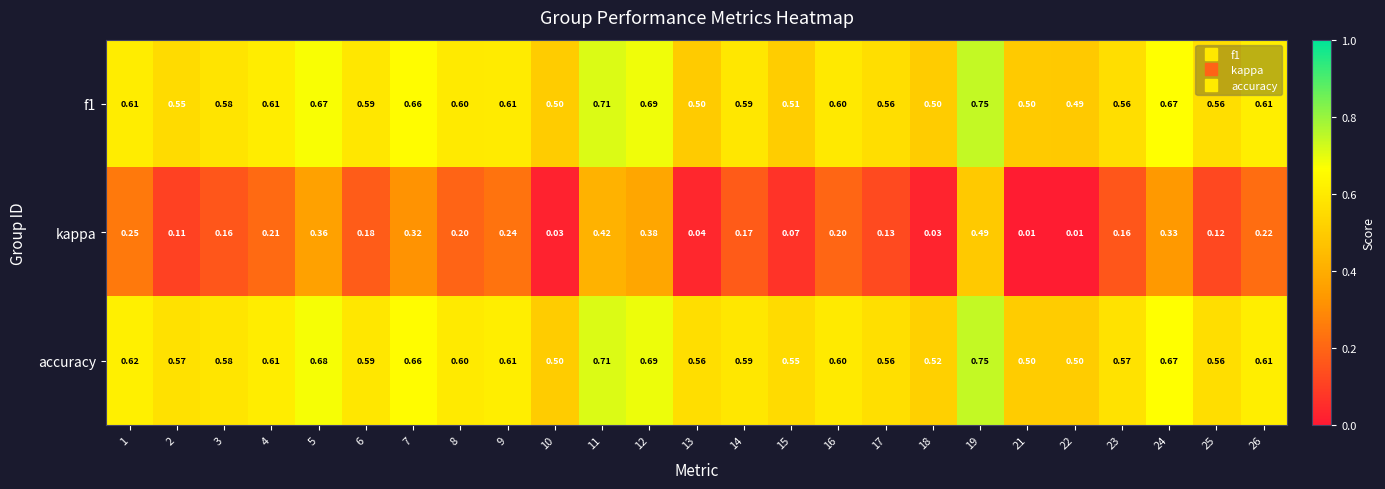

Is the value of kappa at 9 greater than the value of accuracy at 15?

No